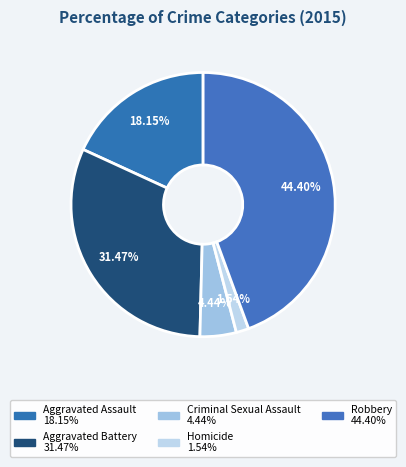

Which category has the biggest portion of the pie?

Robbery